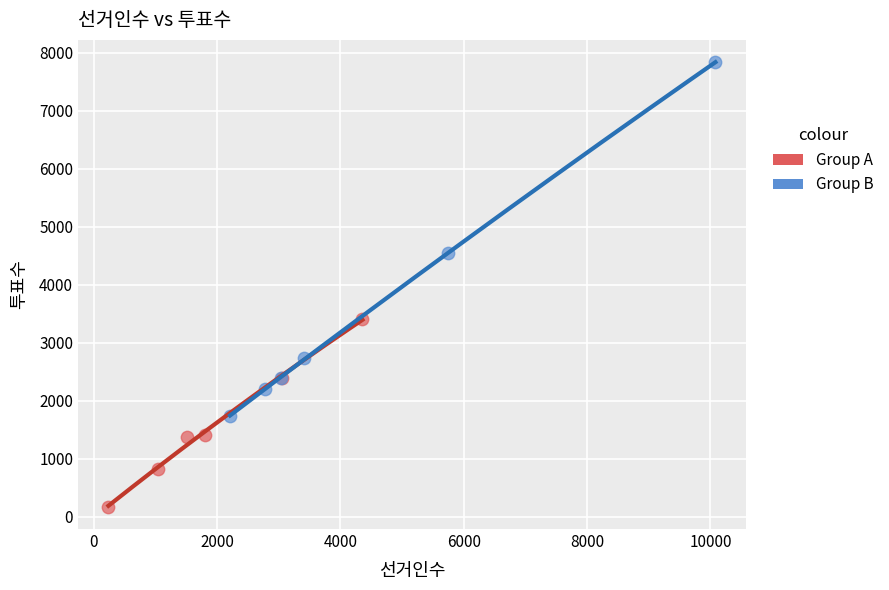

Which series reaches the maximum Y coordinate?

Group B